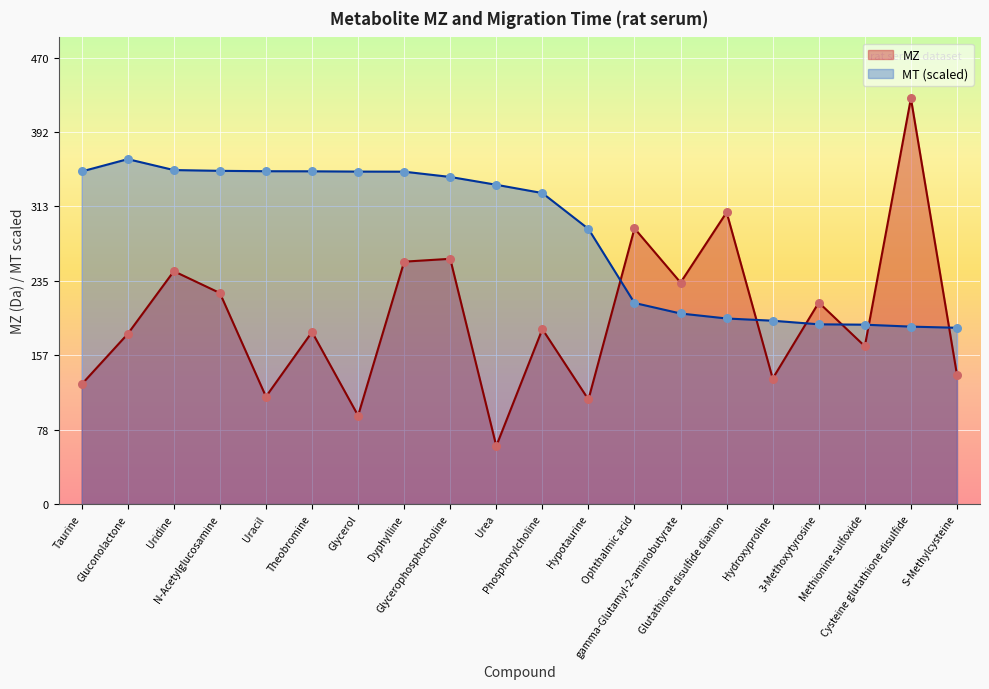

At which category is the sum across all series the highest?

Cysteine glutathione disulfide